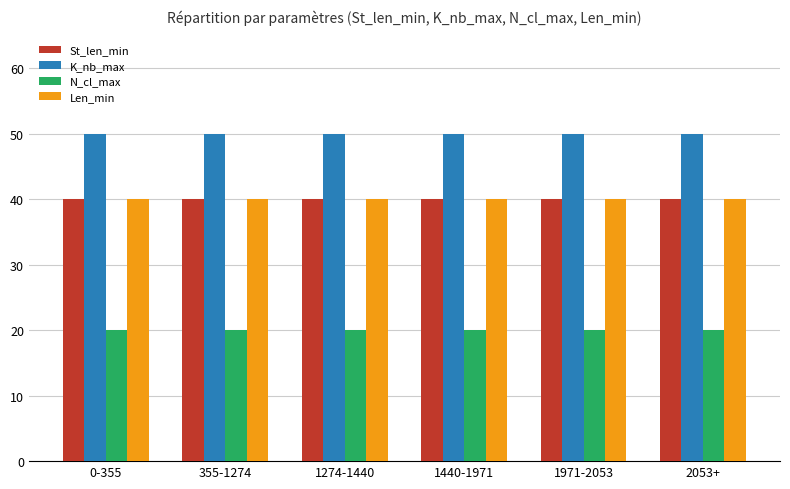

Reading right to left, transcribe all the data shown in this chart.

St_len_min: 2053+=40	1971-2053=40	1440-1971=40	1274-1440=40	355-1274=40	0-355=40
K_nb_max: 2053+=50	1971-2053=50	1440-1971=50	1274-1440=50	355-1274=50	0-355=50
N_cl_max: 2053+=20	1971-2053=20	1440-1971=20	1274-1440=20	355-1274=20	0-355=20
Len_min: 2053+=40	1971-2053=40	1440-1971=40	1274-1440=40	355-1274=40	0-355=40